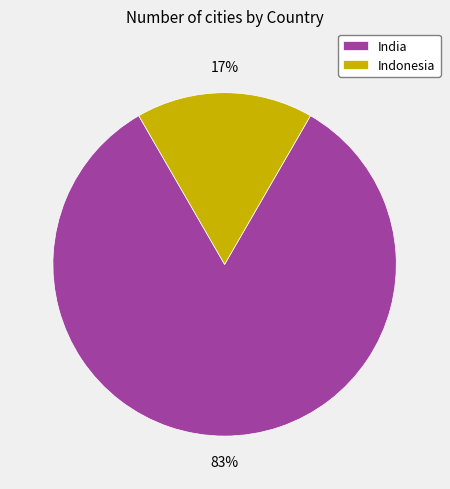

Is the sum of Indonesia and India greater than half?

Yes